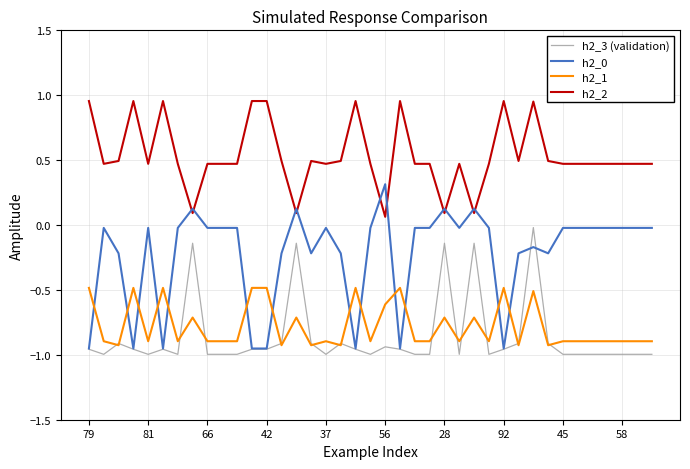

Which series ends up on top after the final intersection of h2_2 and h2_0?

h2_2